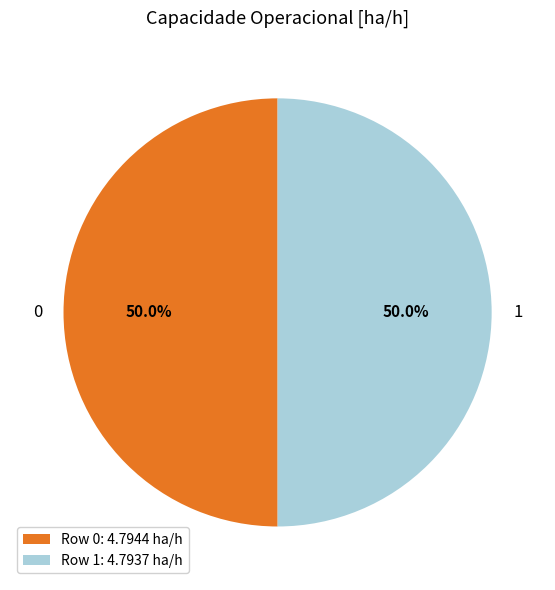

What percentage is the 0 slice, to the nearest percent?

50%